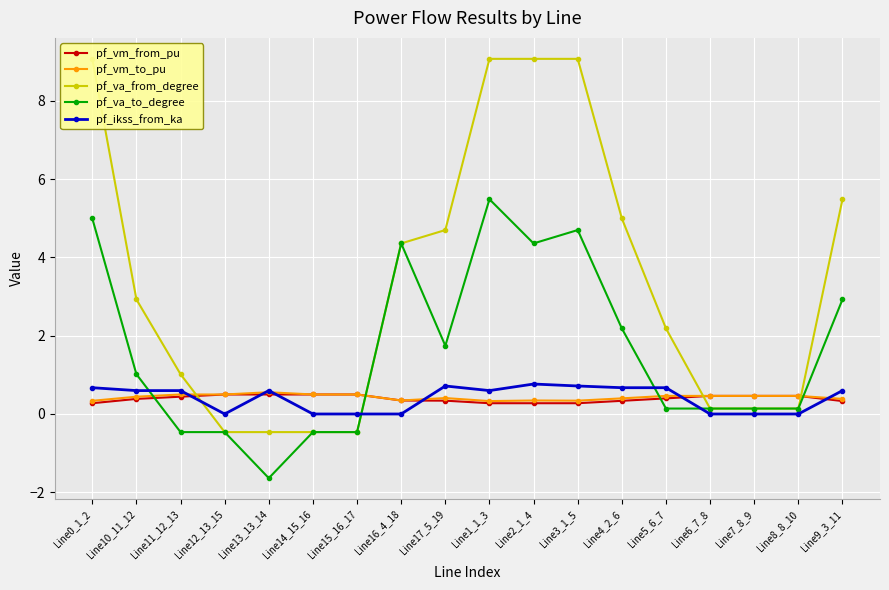

The pf_va_from_degree series shows 0.2 at Line6_7_8. True or false?

False